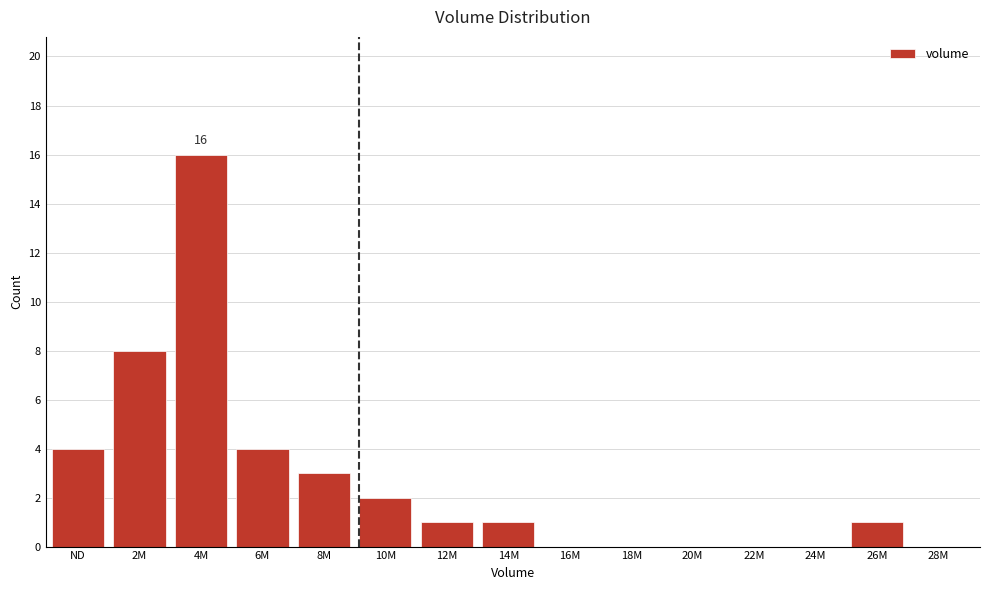

Reading right to left, what are all the values shown in this chart?

28M=0	26M=1	24M=0	22M=0	20M=0	18M=0	16M=0	14M=1	12M=1	10M=2	8M=3	6M=4	4M=16	2M=8	ND=4